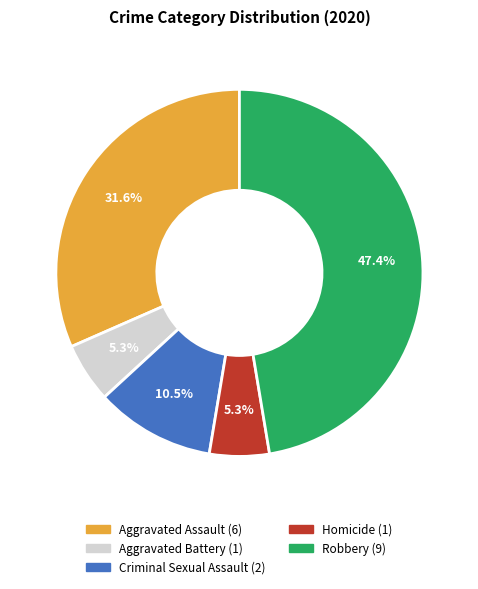

True or false: Aggravated Battery accounts for 17% of the total.

False